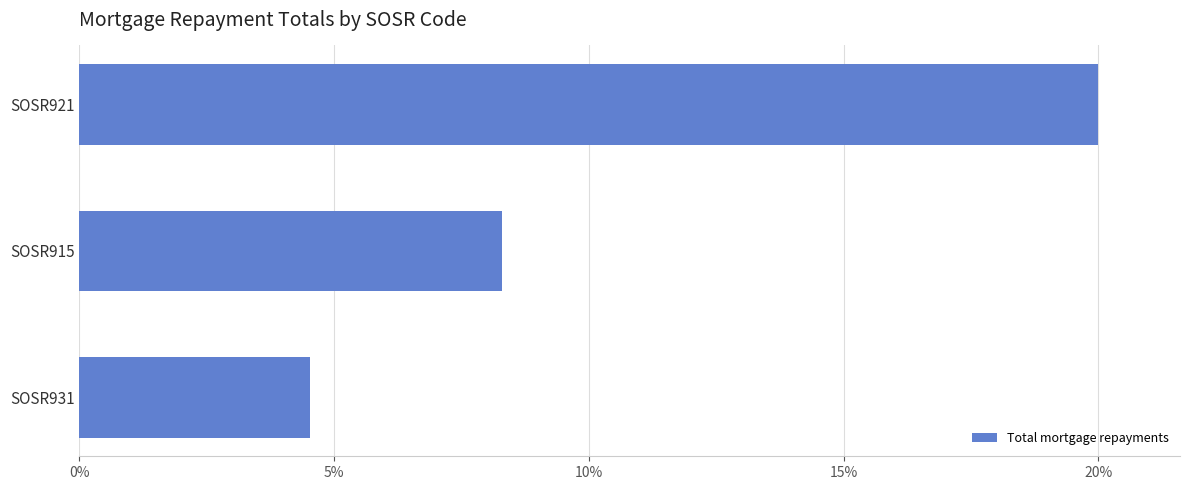

Which category has the highest value across all series?

SOSR921